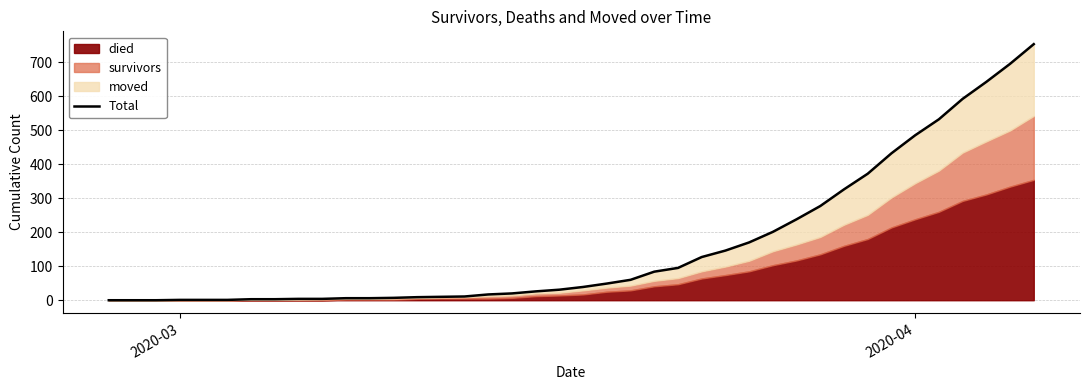

True or false: the data shows 945 at 35.

False